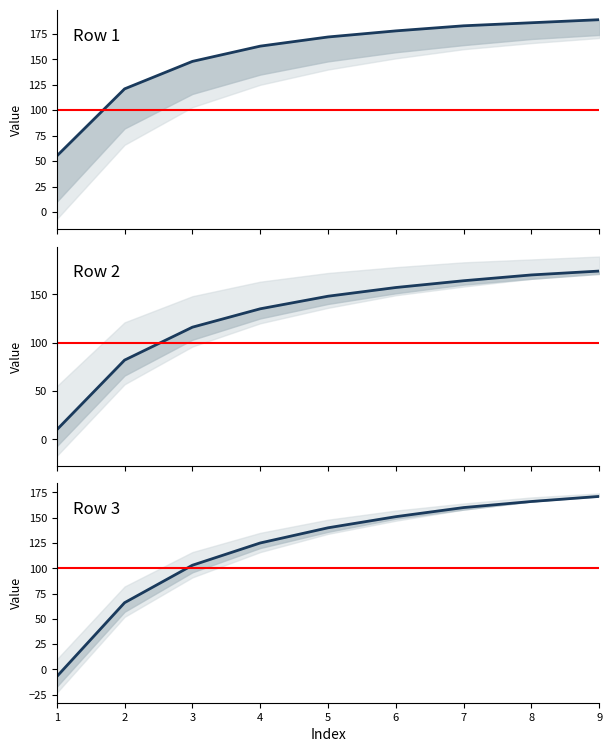

What is the value of the Row 3 point at the 2nd from the left?

66